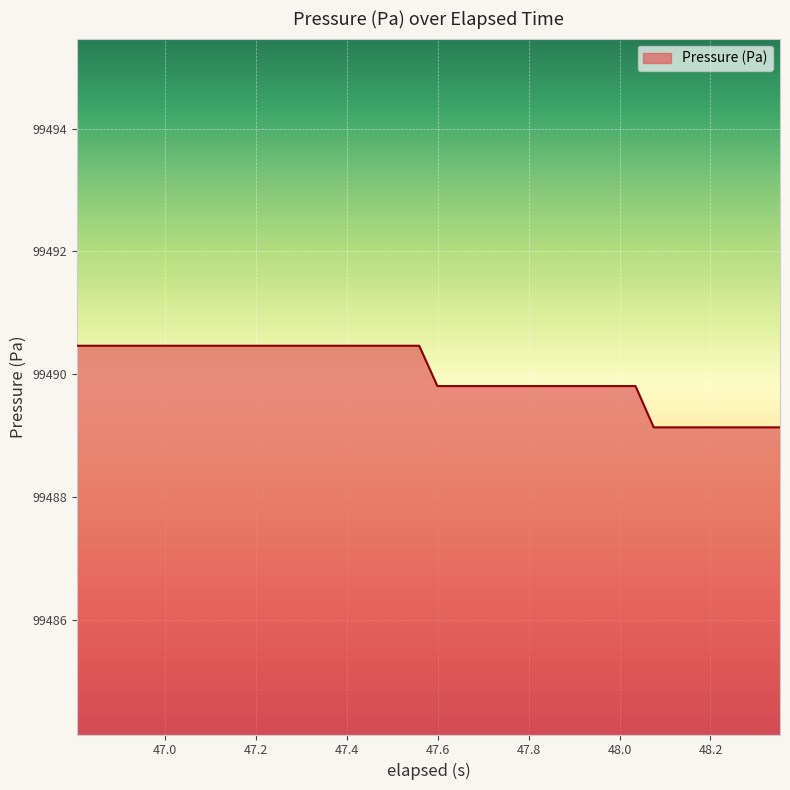

What is the difference between the maximum and minimum values?

1.3